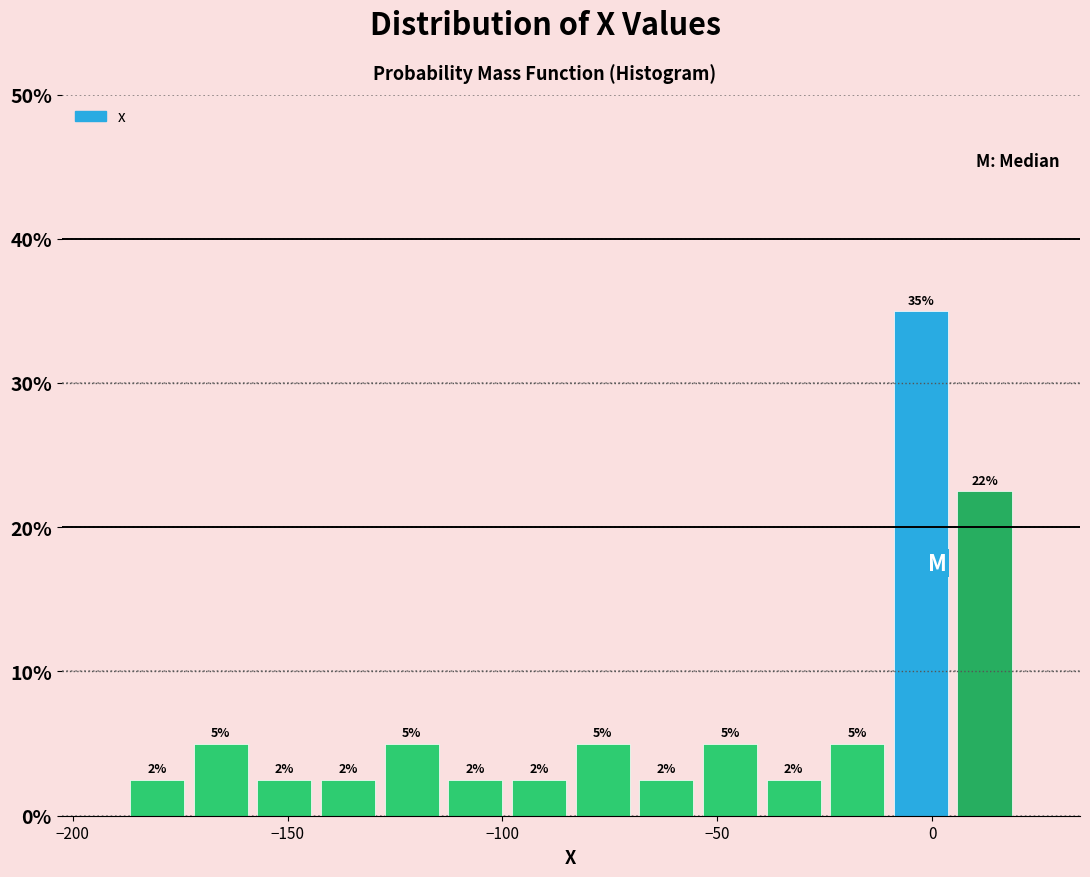

Read against the x-axis, roughly where is the centre of the tallest bar?

-5